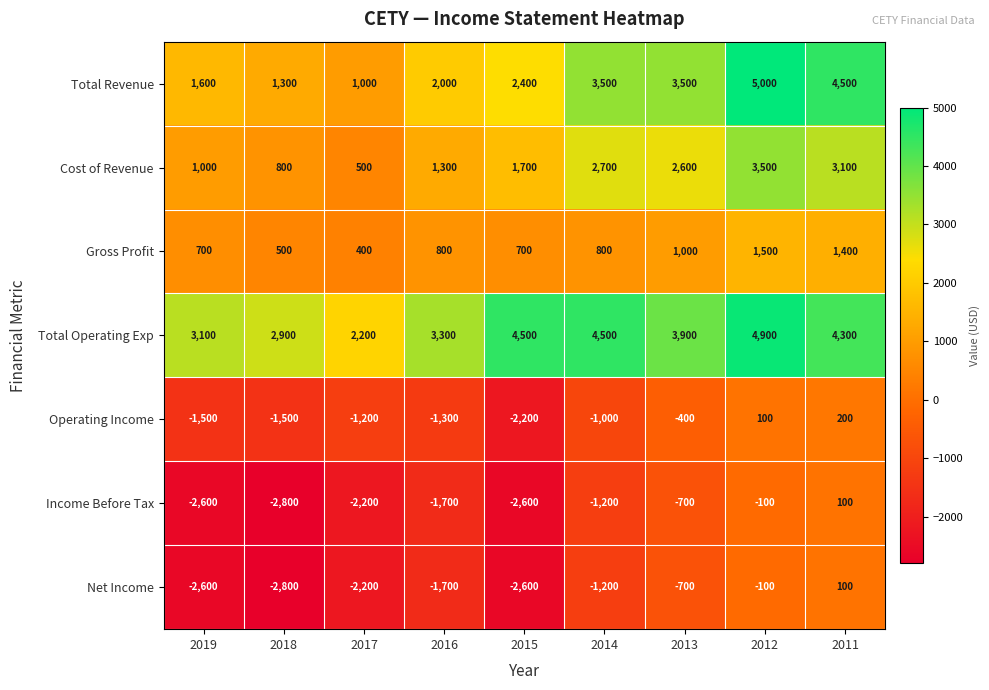

Which series changed the most between 2016 and 2013?

Total Revenue